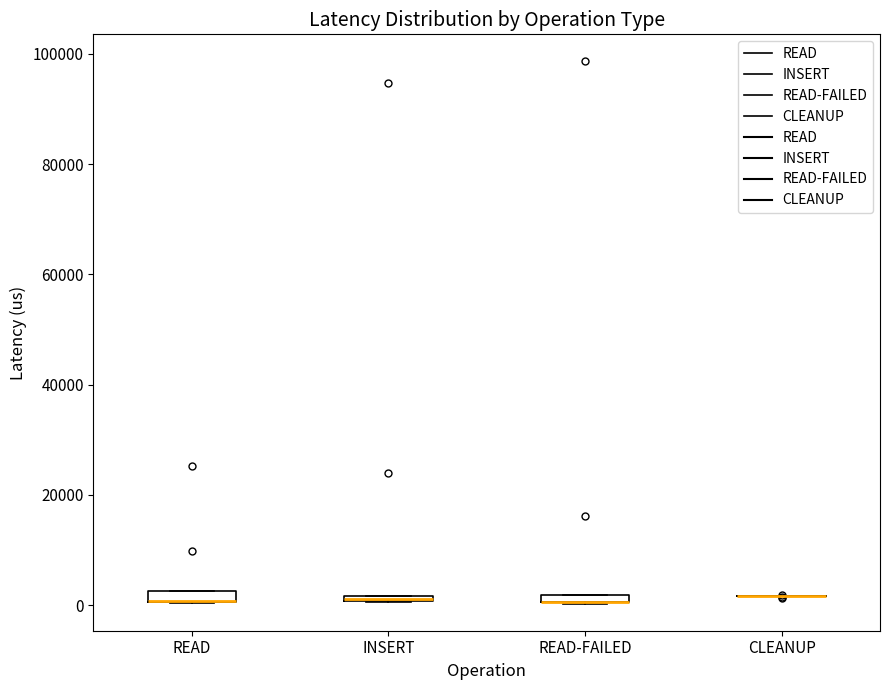

Where is the lower edge of the box for READ on the y-axis? The values are not printed on the chart, so give them approximately, as read against the axis.

0